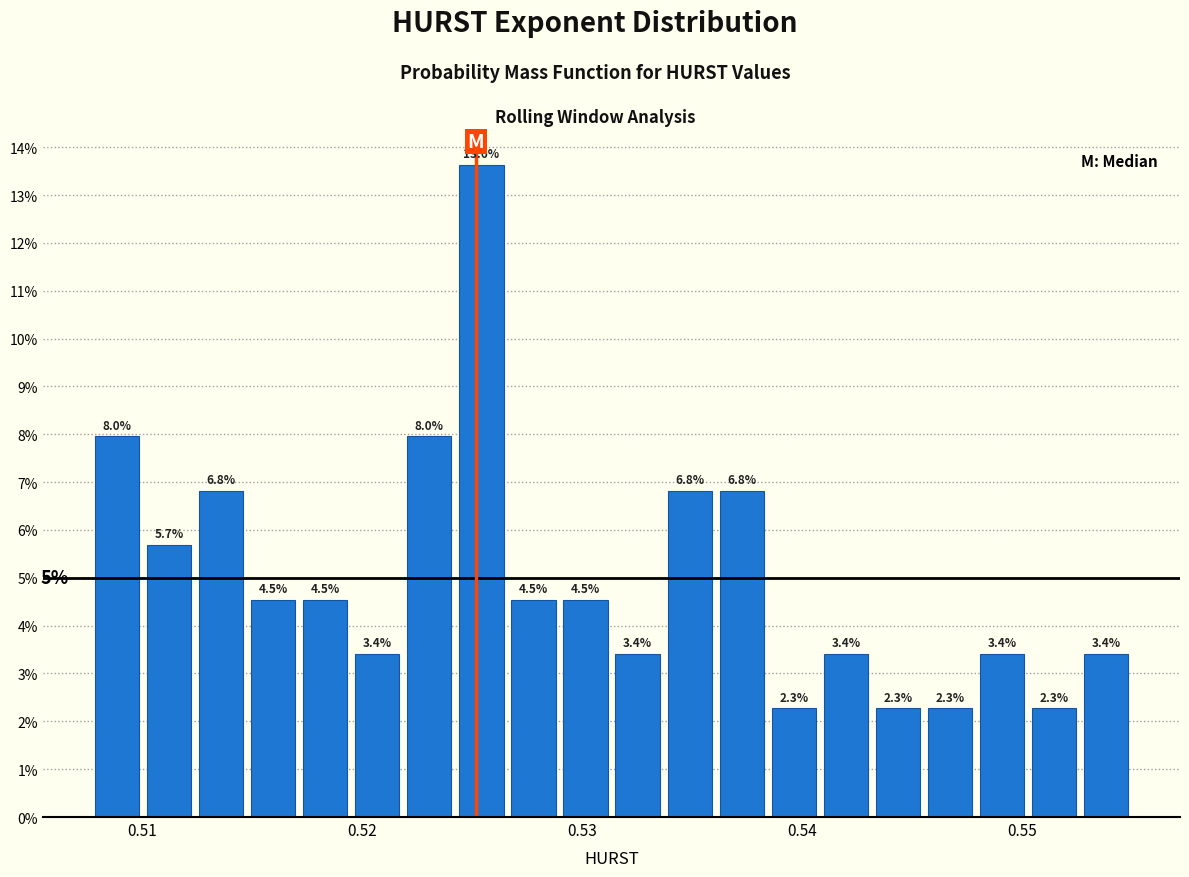

Read against the x-axis, roughly where is the centre of the tallest bar?

0.525